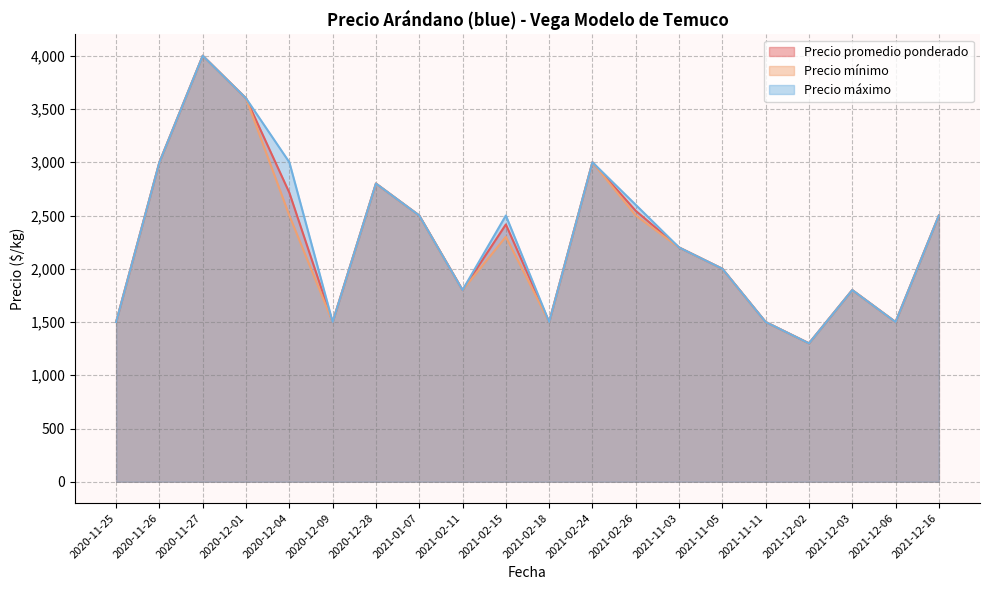

Is it true that Precio mínimo equals 1717 at 2021-02-26?

False